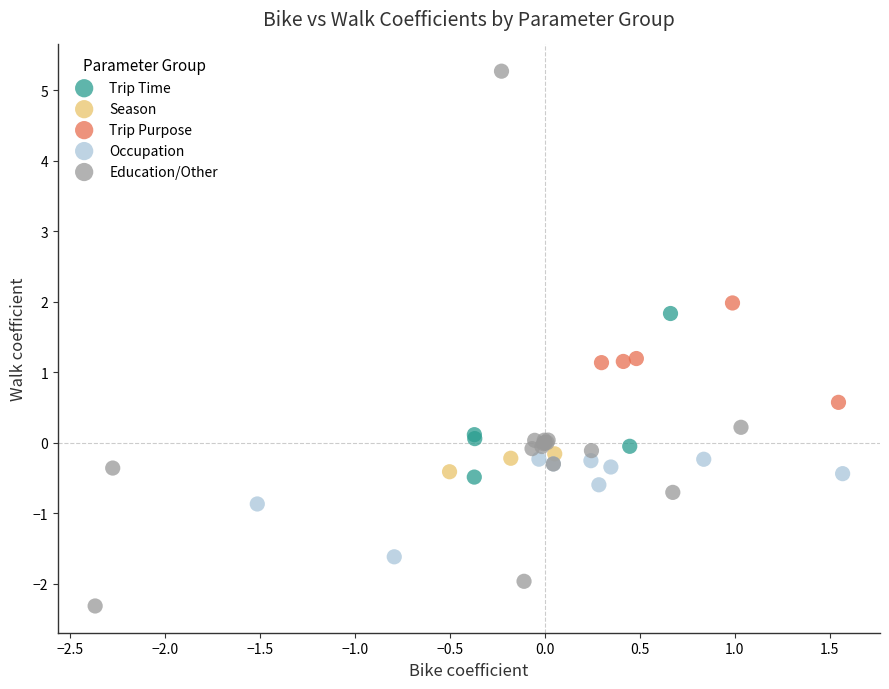

Which series has the largest Y range (max minus min)?

Education/Other